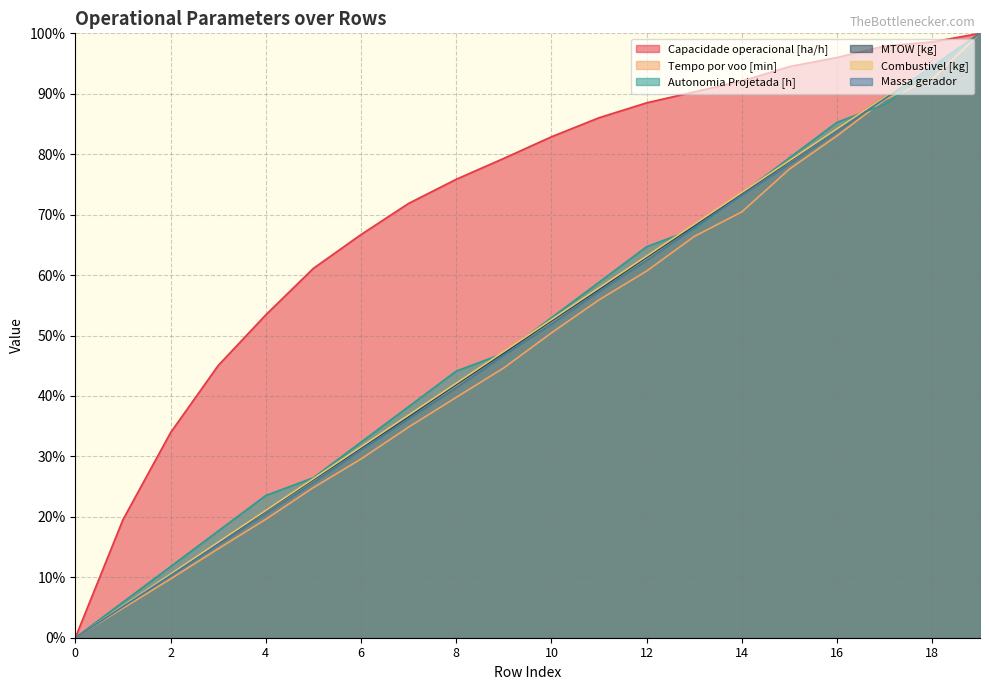

What is the value of the Tempo por voo [min] point at the 2nd from the left?

4.9